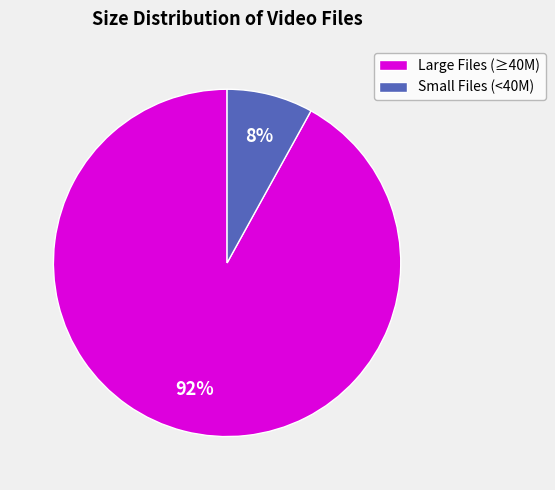

Rank the categories by value from highest to lowest.

Large Files (≥40M), Small Files (<40M)